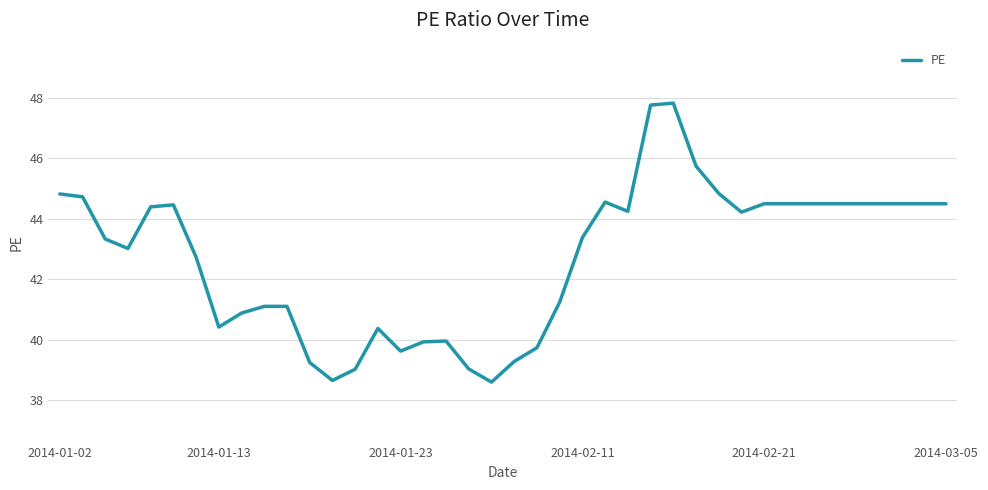

What is the difference between the second highest and minimum values?

9.2